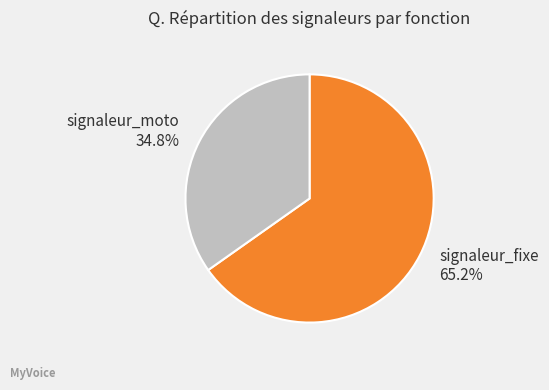

To the nearest percent, what is the difference between the largest and smallest slice percentages?

30%